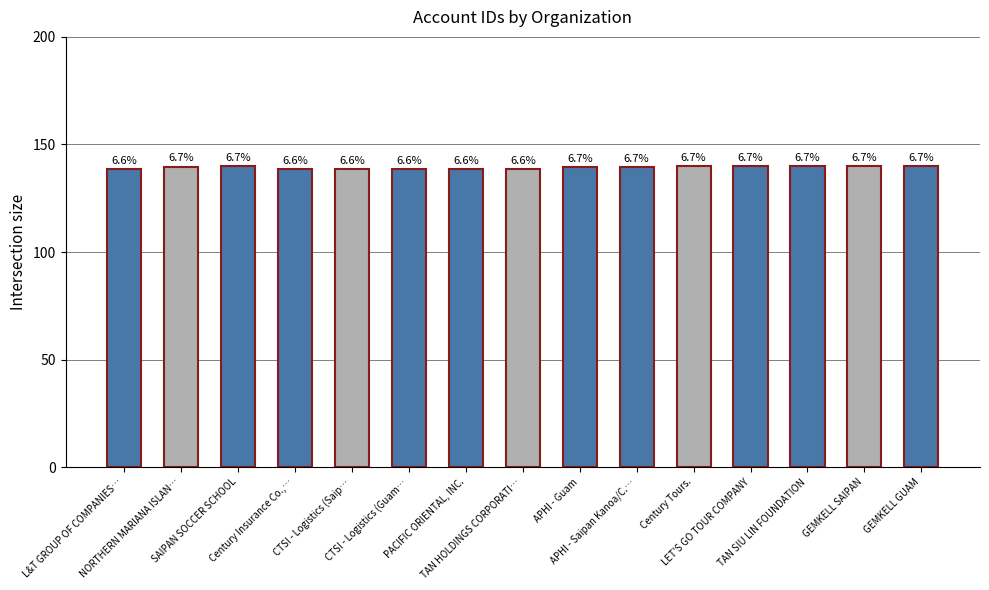

Does the chart contain any negative values?

No